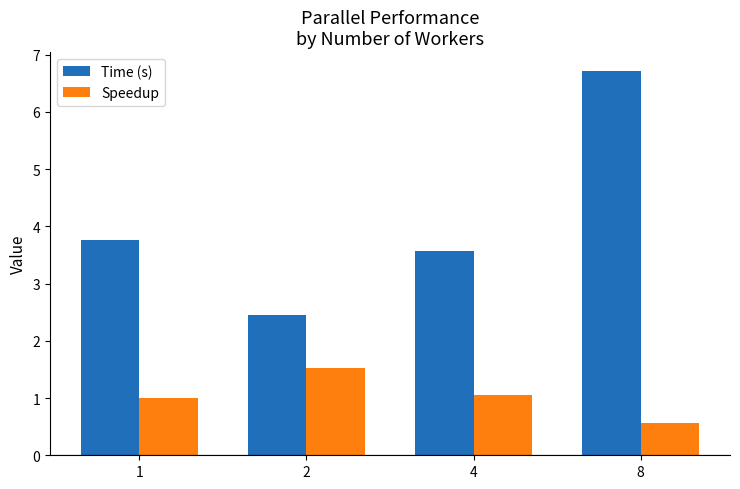

Which series has the largest total across all categories?

Time (s)